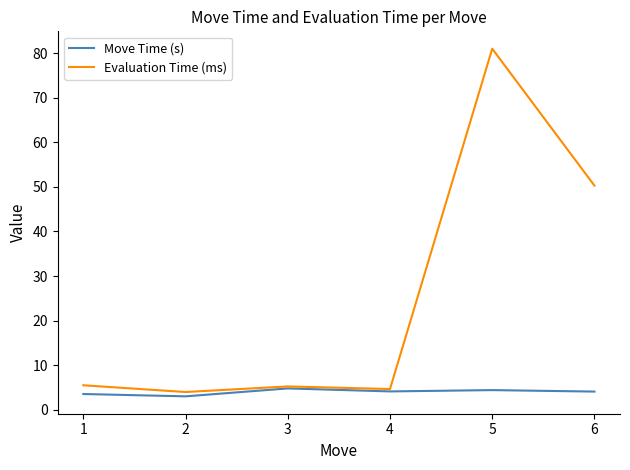

List the series in order of their overall mean, highest first.

Evaluation Time (ms), Move Time (s)